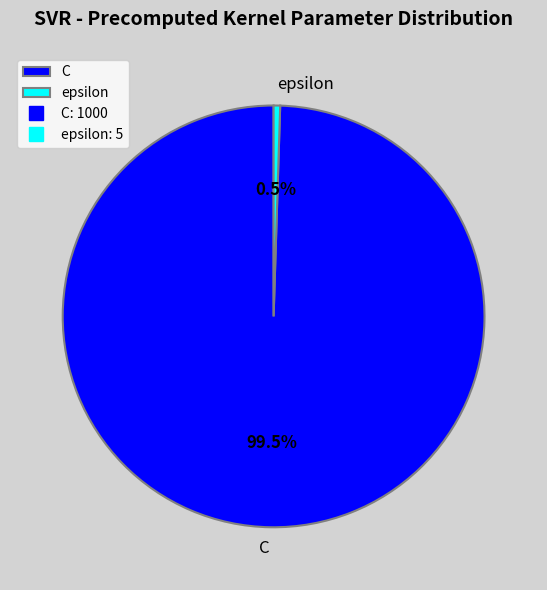

Does C account for over 50% of the chart?

Yes